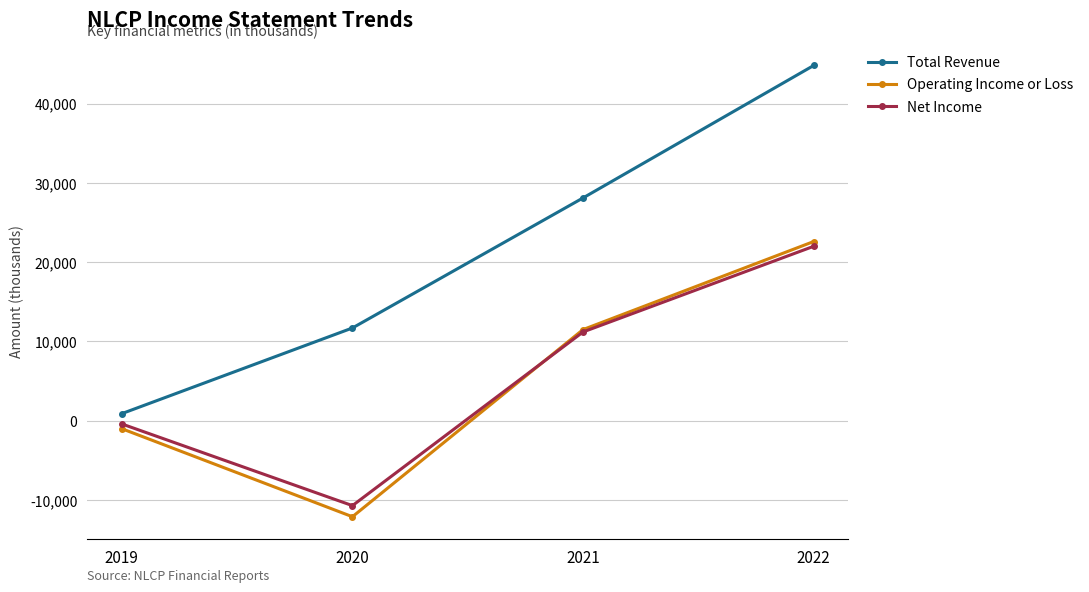

Does the chart have visible grid lines?

Yes